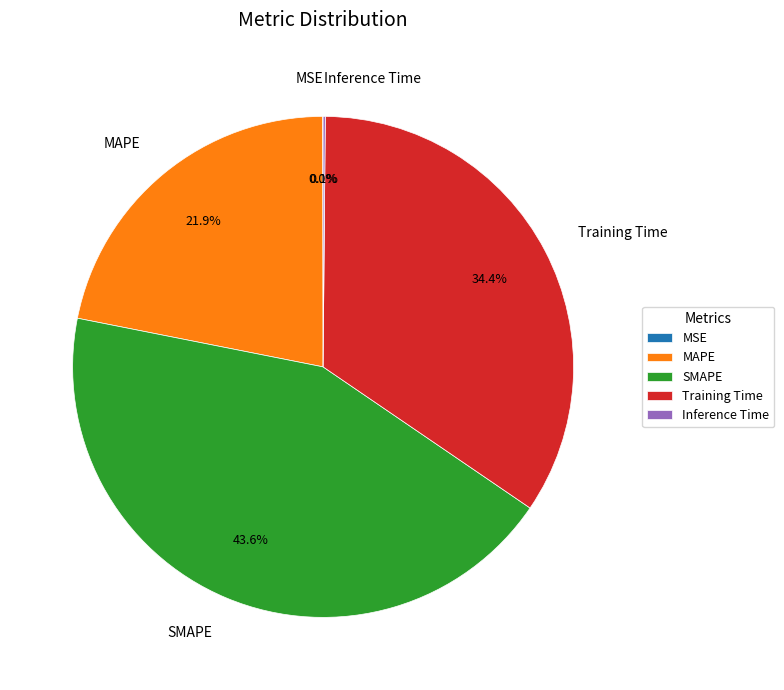

How much of the chart is everything except MAPE?

78.1%